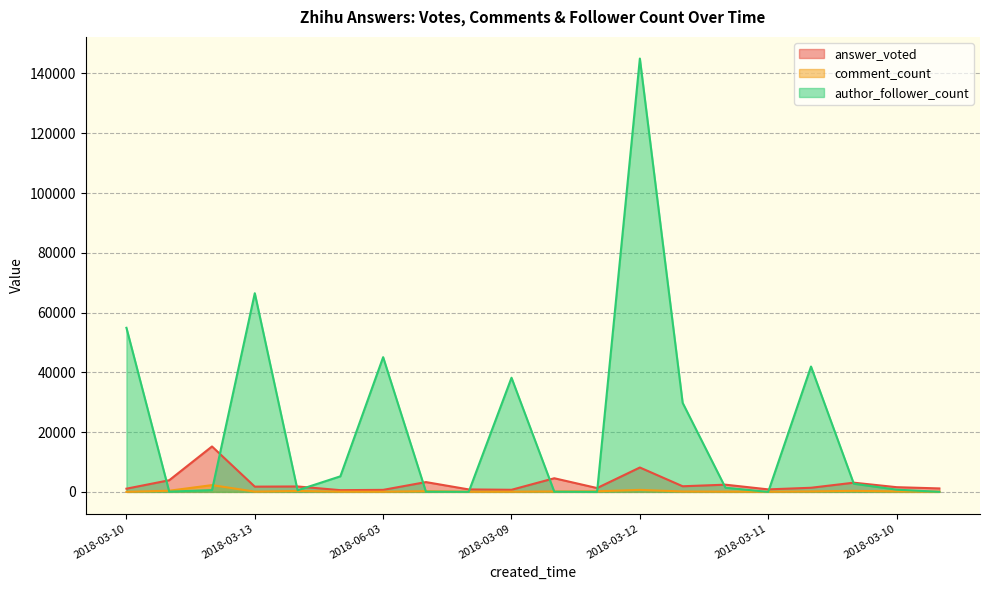

What is the sum of the answer_voted values at 2018-03-10 and 2018-03-08?

2893